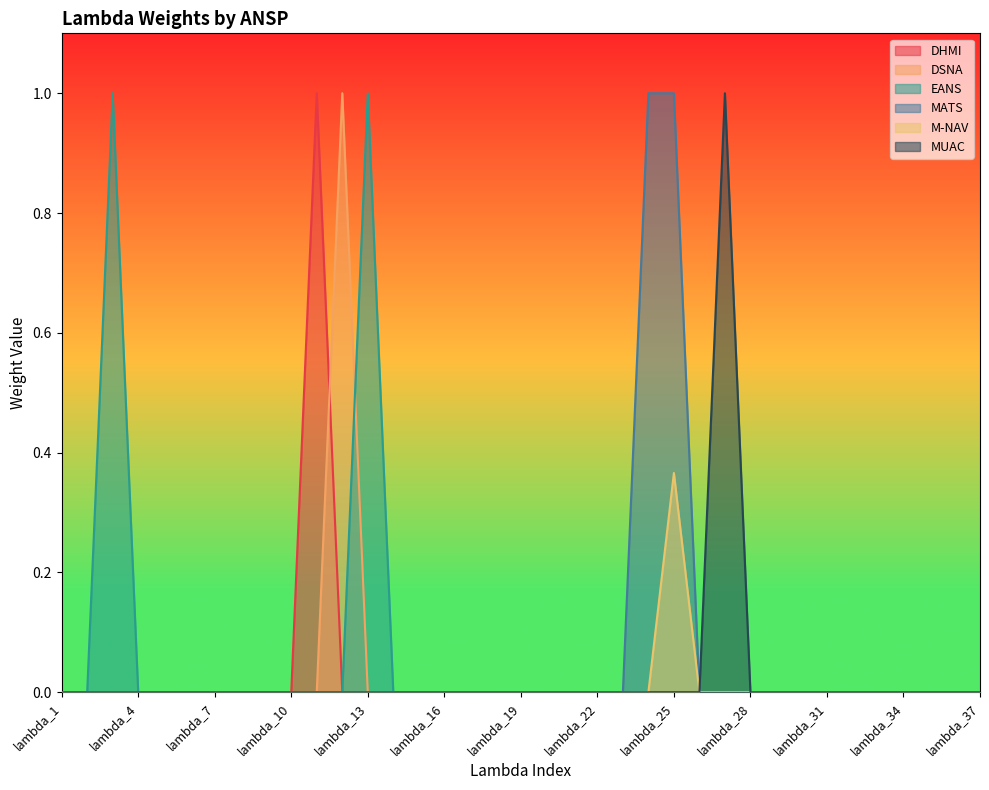

Rank the categories by DHMI value from lowest to highest.

lambda_1, lambda_2, lambda_3, lambda_4, lambda_5, lambda_6, lambda_7, lambda_8, lambda_9, lambda_10, lambda_12, lambda_13, lambda_14, lambda_15, lambda_16, lambda_17, lambda_18, lambda_19, lambda_20, lambda_21, lambda_22, lambda_23, lambda_24, lambda_25, lambda_26, lambda_27, lambda_28, lambda_29, lambda_30, lambda_31, lambda_32, lambda_33, lambda_34, lambda_35, lambda_36, lambda_37, lambda_11